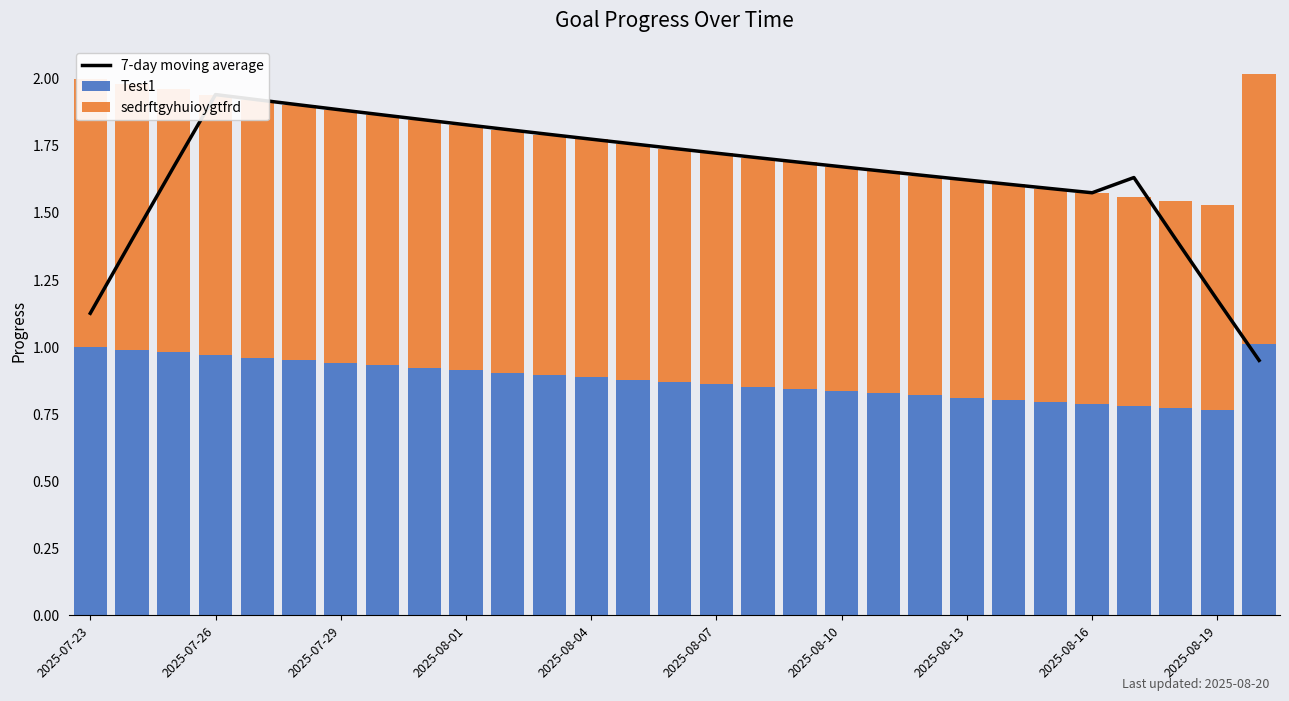

Is it true that Test1 equals 0.8 at 2025-08-13?

True